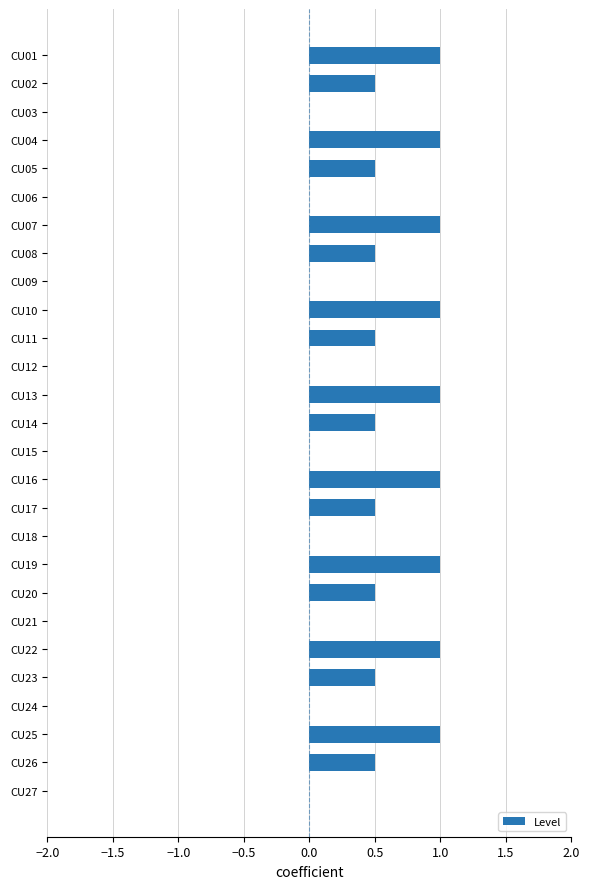

Between CU11 and CU15, which is larger?

CU11